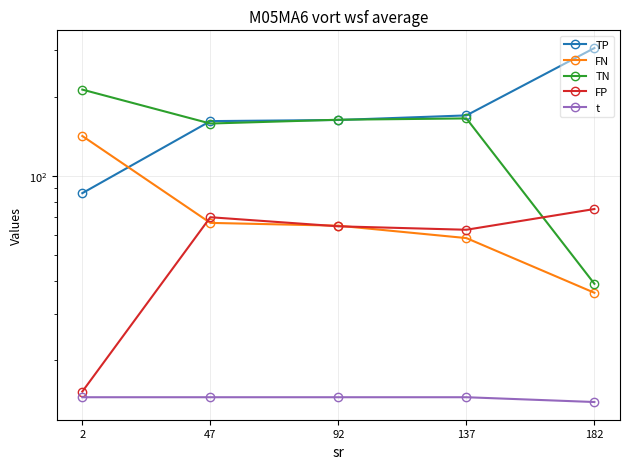

At which category does FP reach its first local valley?

137